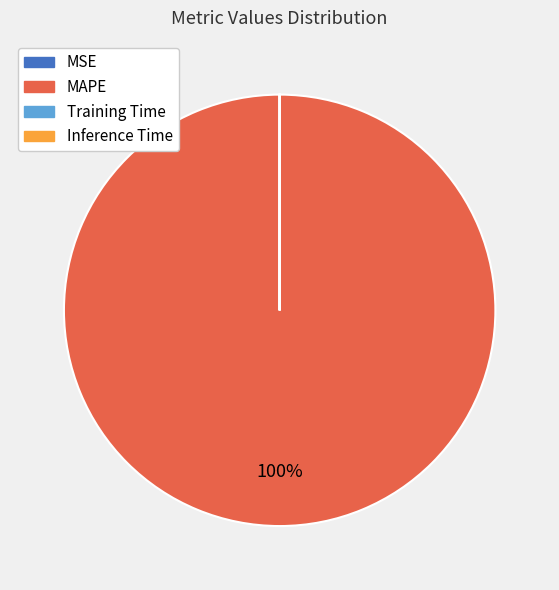

Is it true that MAPE is 85% of the pie?

False